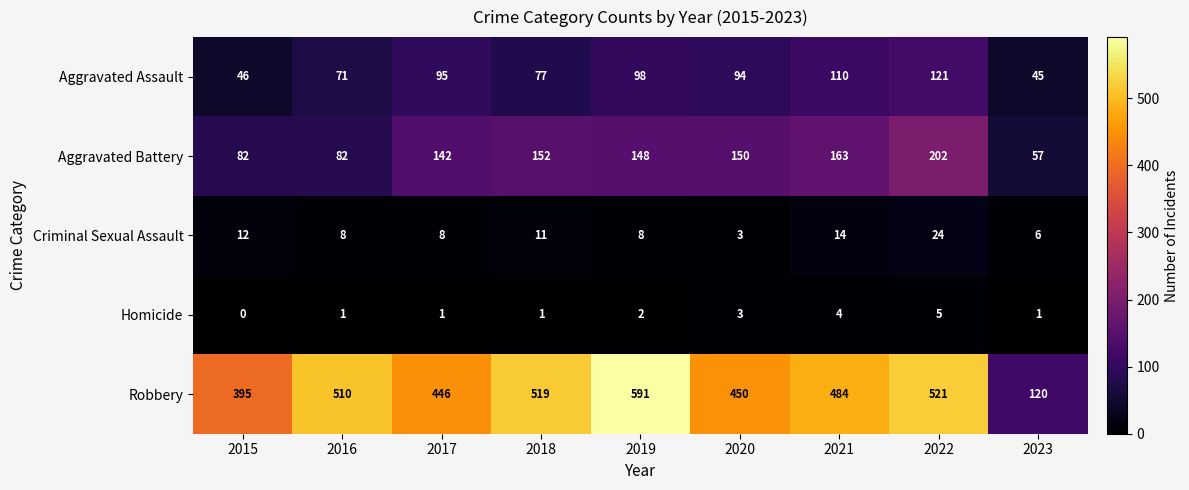

At which category is the sum across all series the highest?

2022